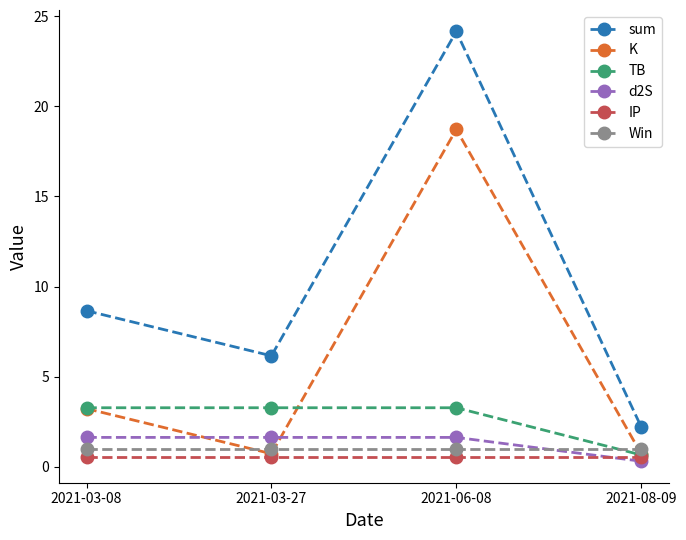

What is the label of the 3rd point from the left?

2021-06-08